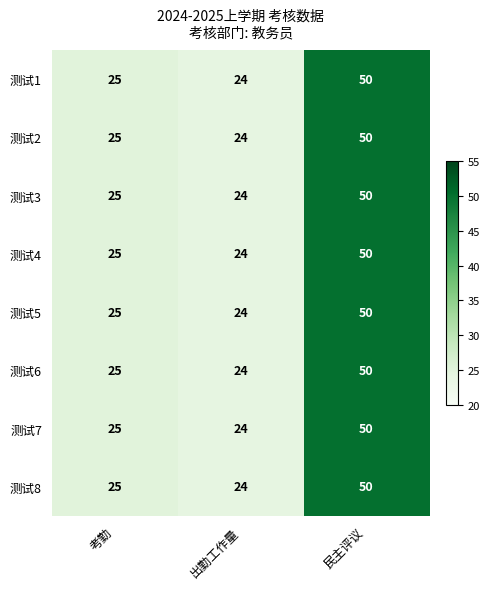

Count the number of categories in the chart.

3